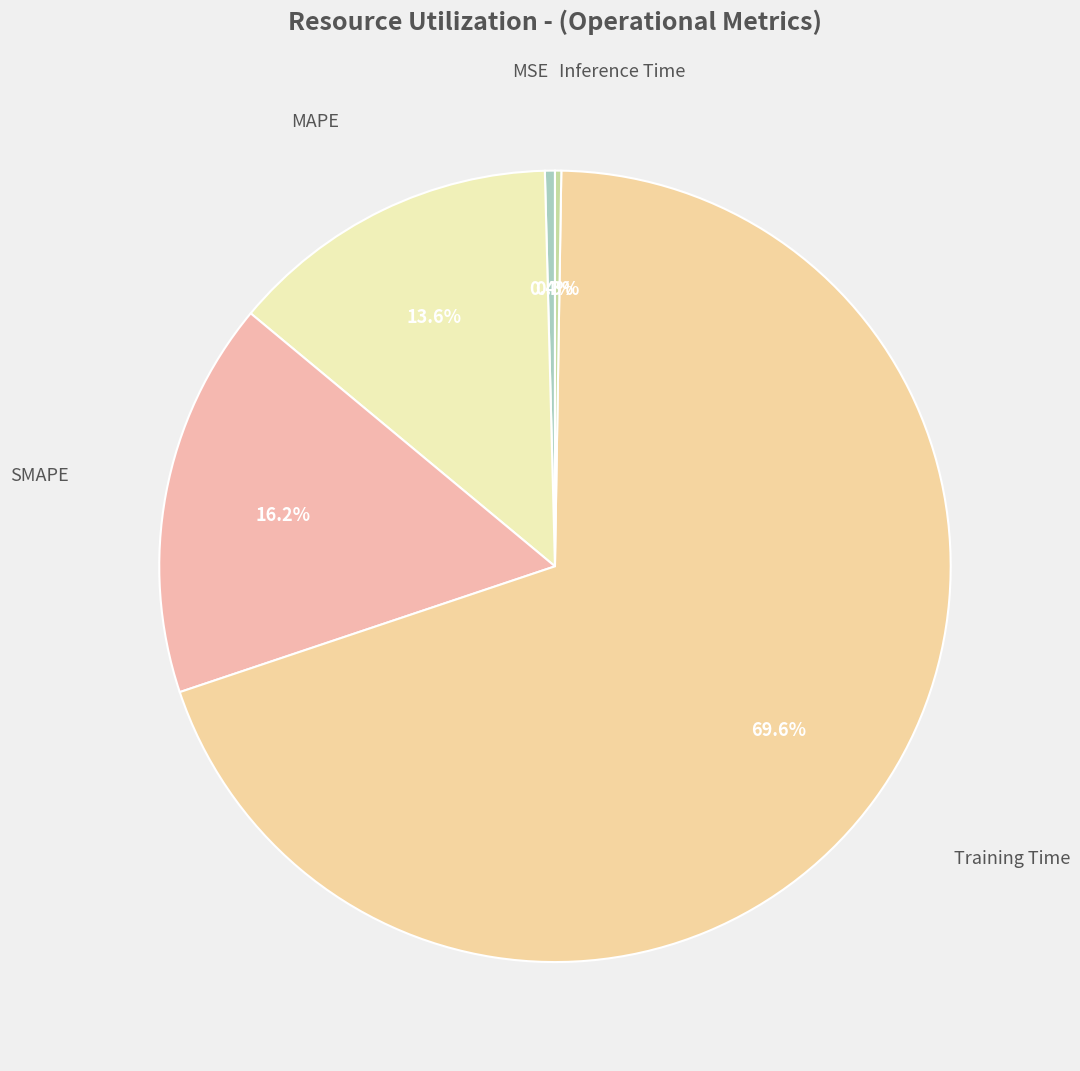

Does any single category account for the majority?

Yes